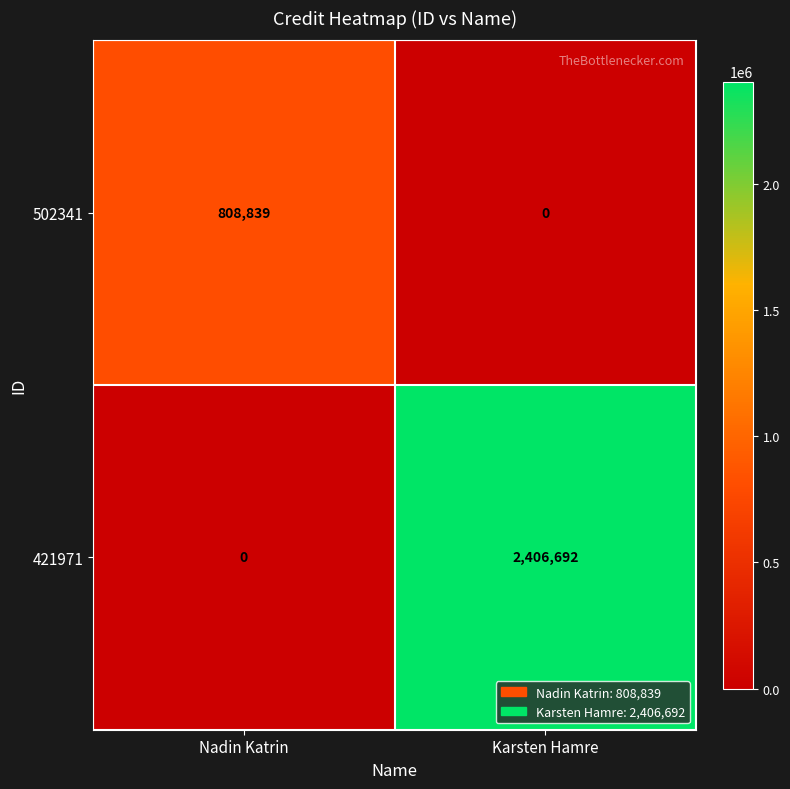

Which series has the widest spread of values?

421971